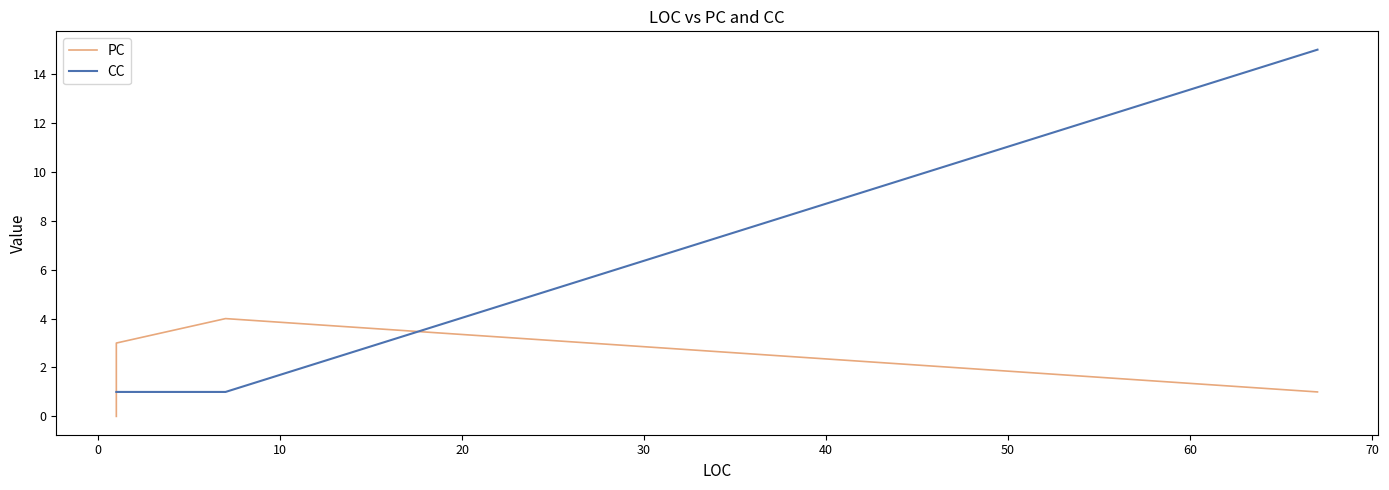

How many times do PC and CC cross each other?

1